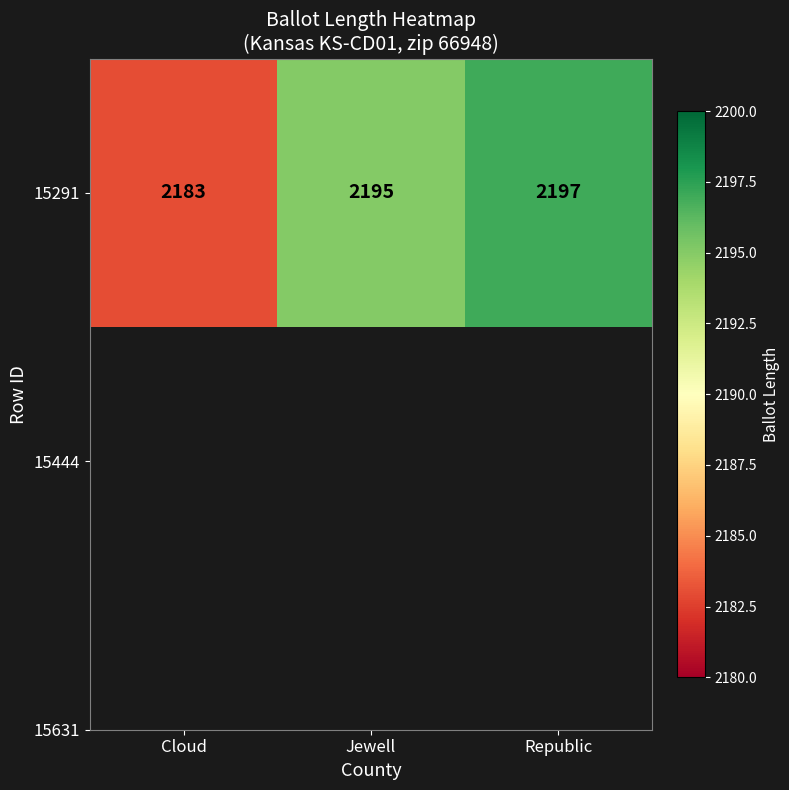

Reading left to right, what are all the values shown in this chart?

Cloud=2183	Jewell=2195	Republic=2197